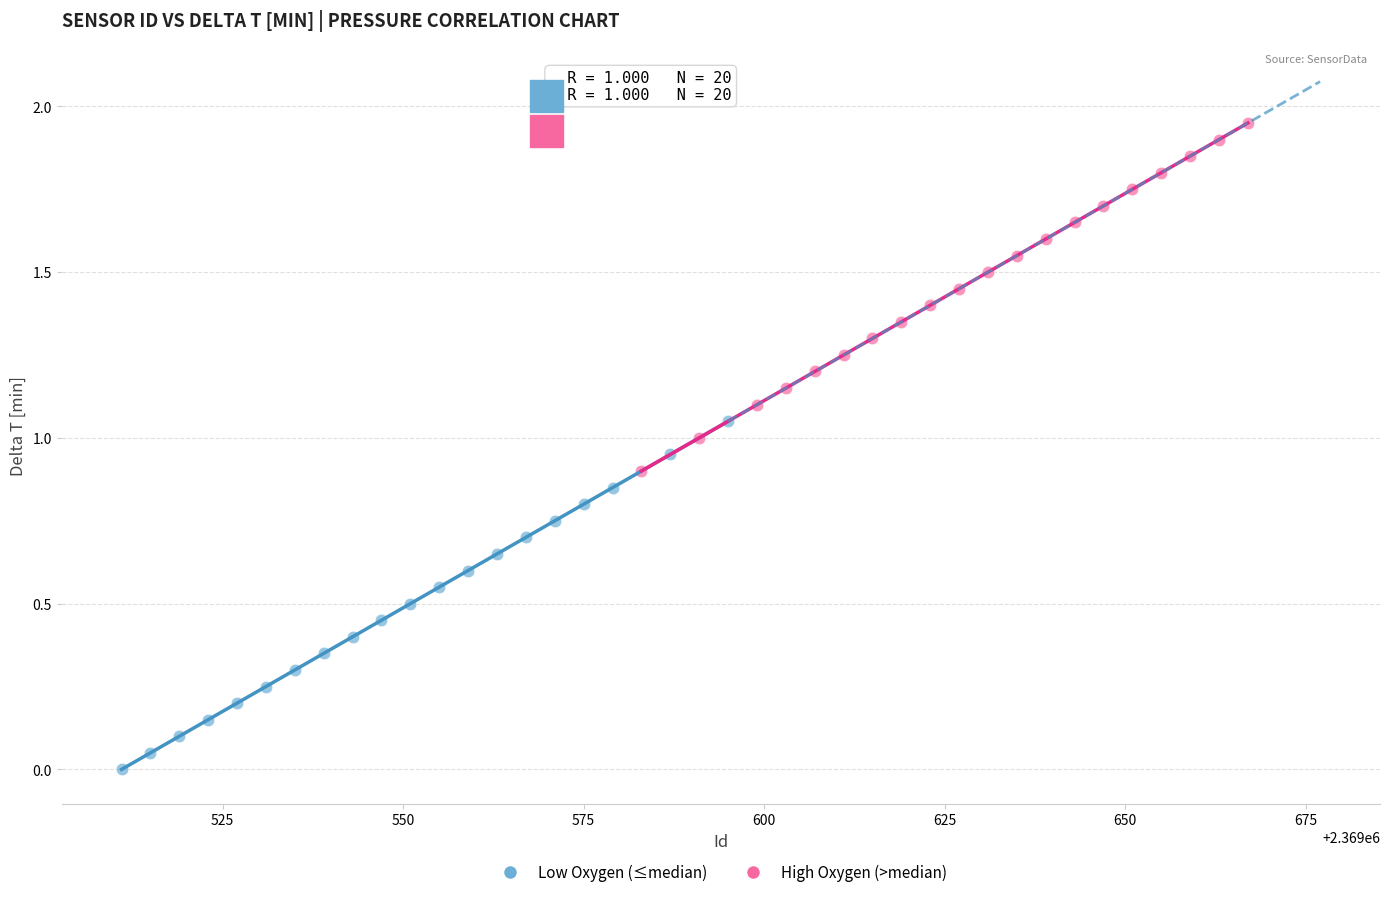

What are all the series names shown in the legend?

Low Oxygen (≤median), High Oxygen (>median)